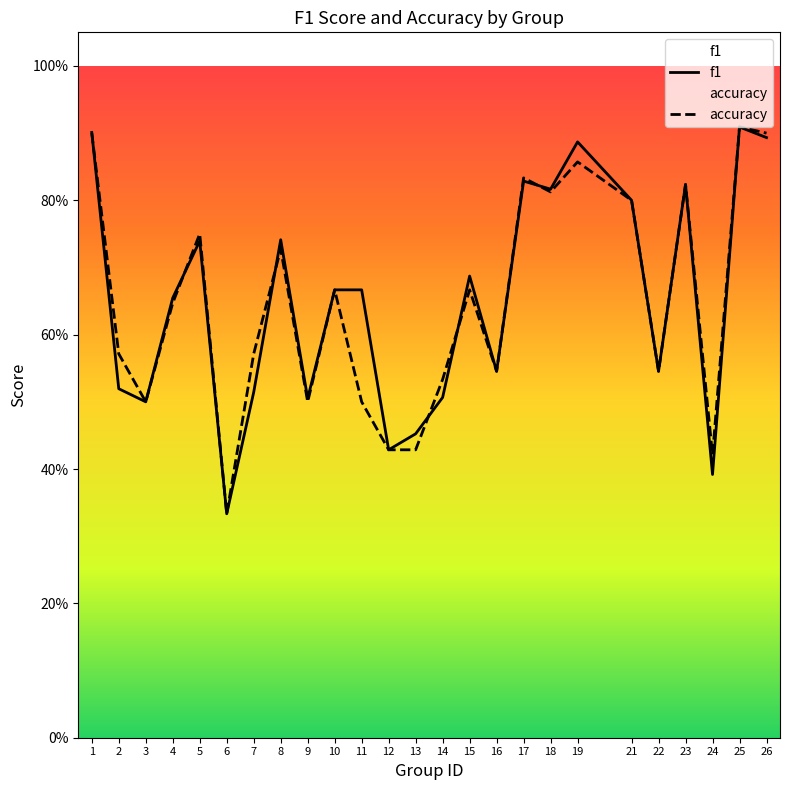

What is the difference between the f1 values at 3 and 5?

0.2